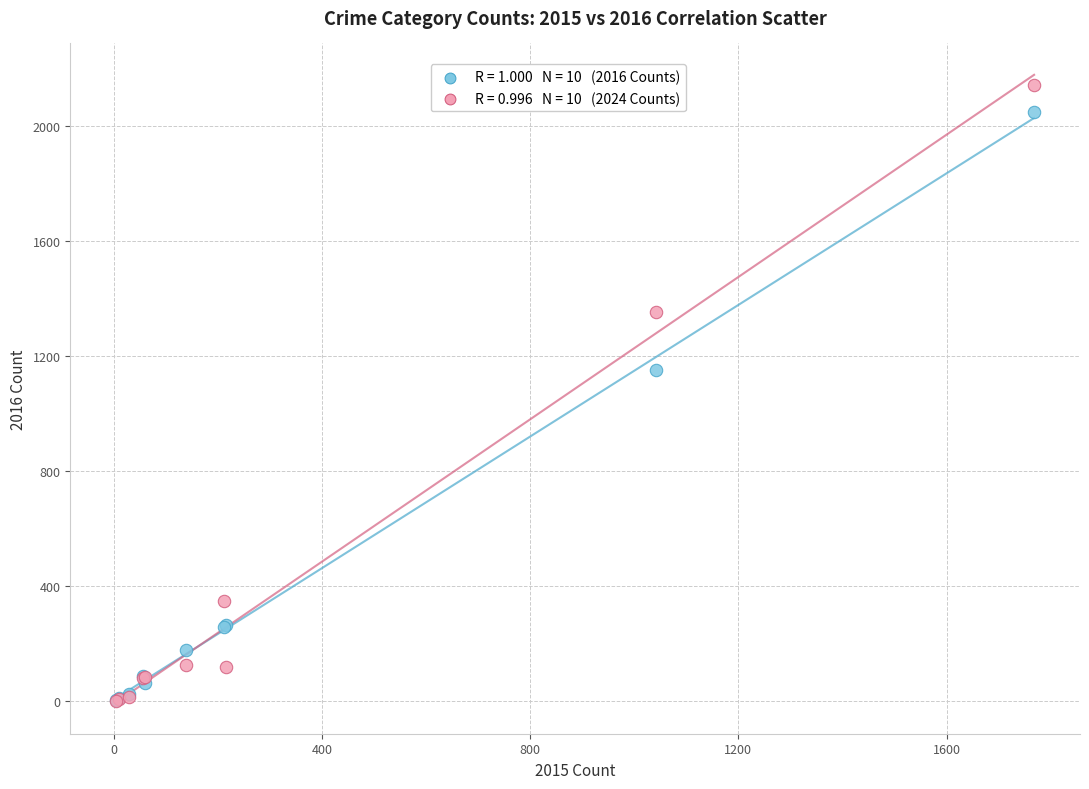

Across all series, what Y value is closest to 1071?

1151